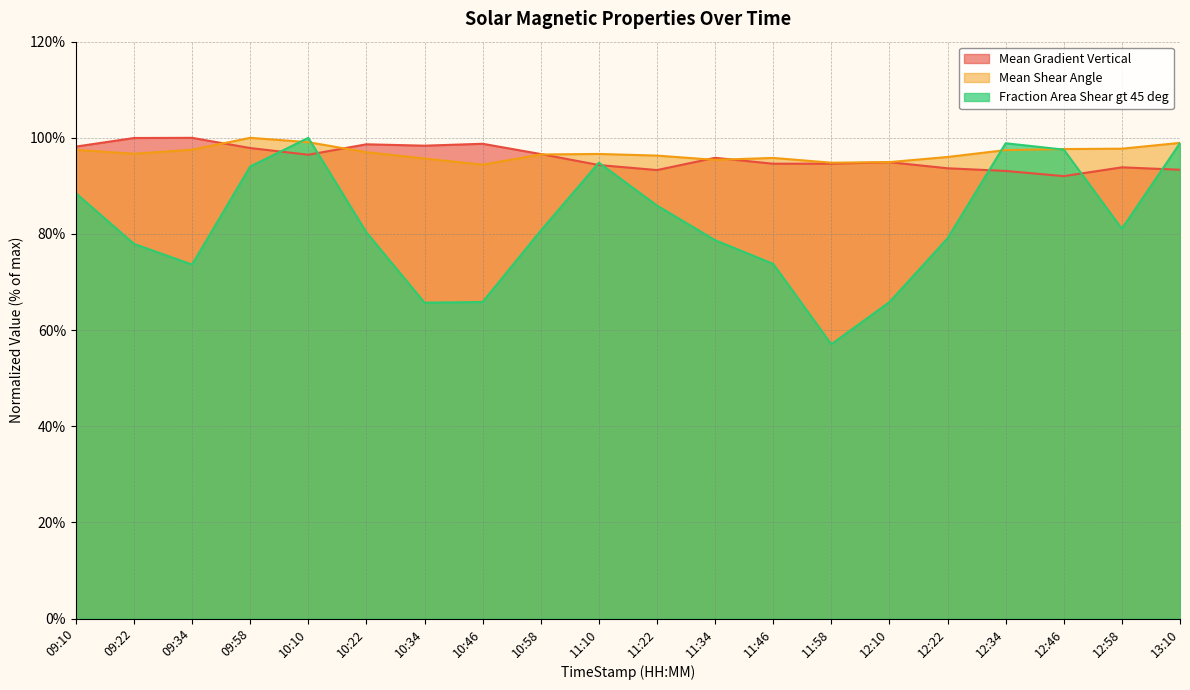

How many lines are shown in the chart?

3